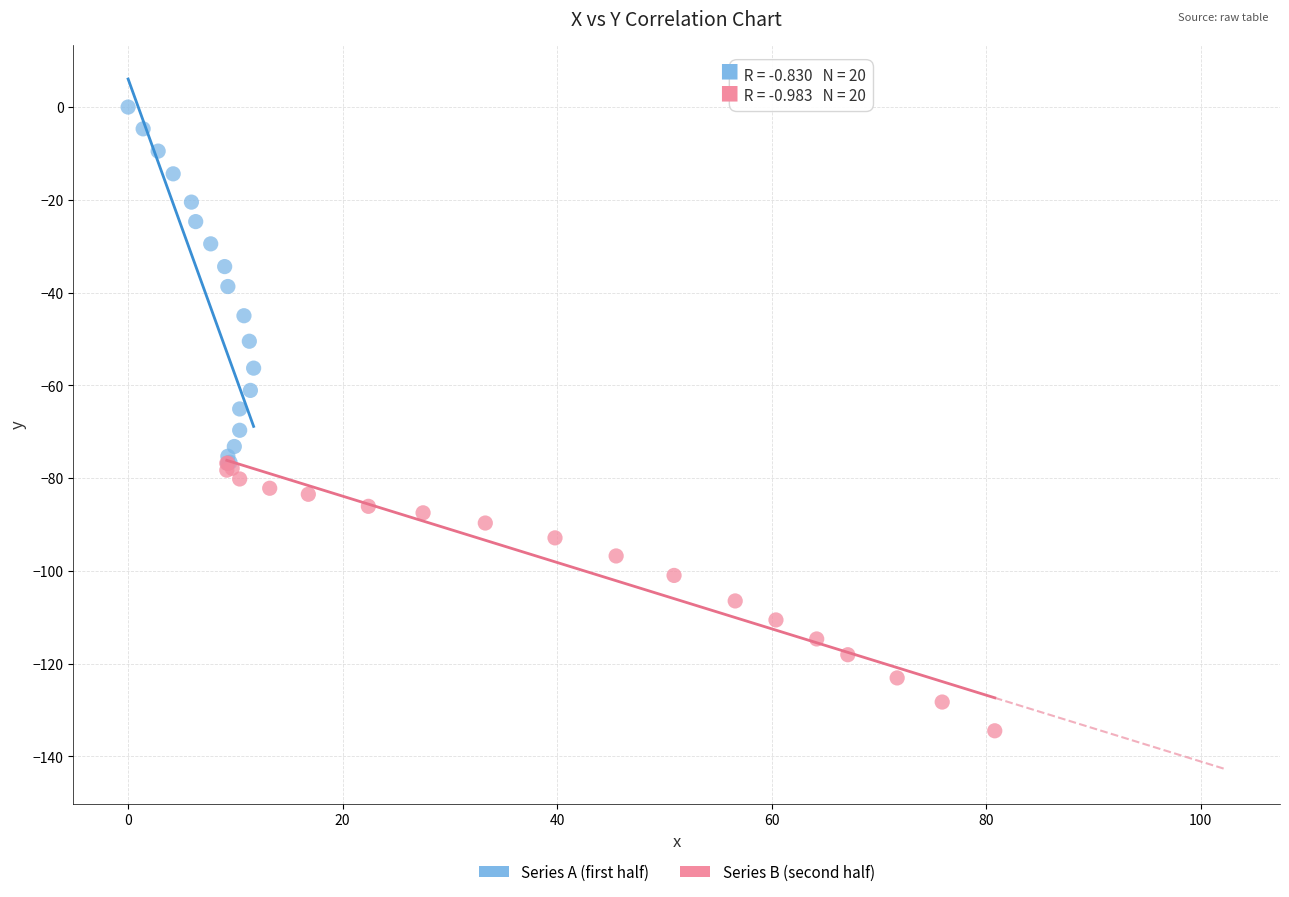

Which series contains the lowest Y value?

Series B (second half)